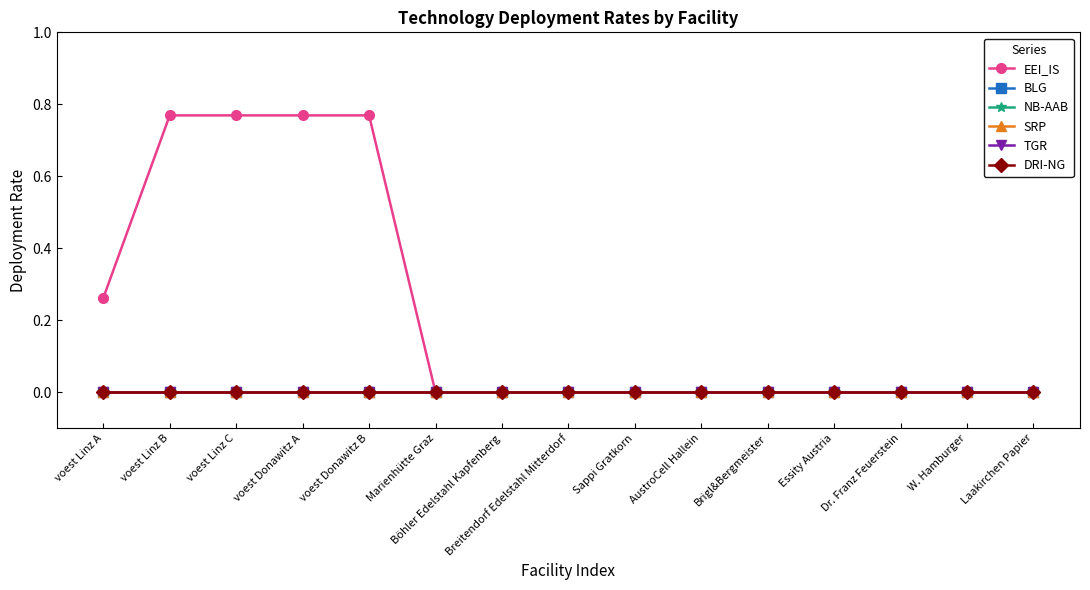

Does the chart have visible grid lines?

No